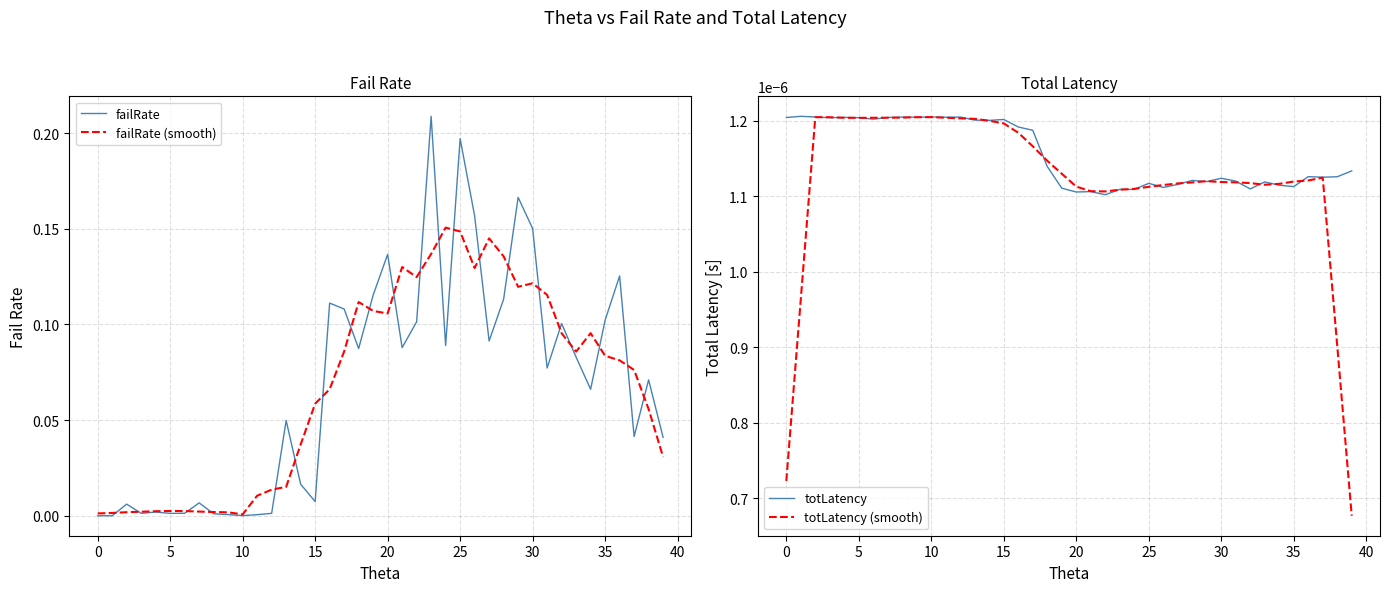

At 31, list the series in order from smallest to largest.

totLatency (smooth), totLatency, failRate, failRate (smooth)